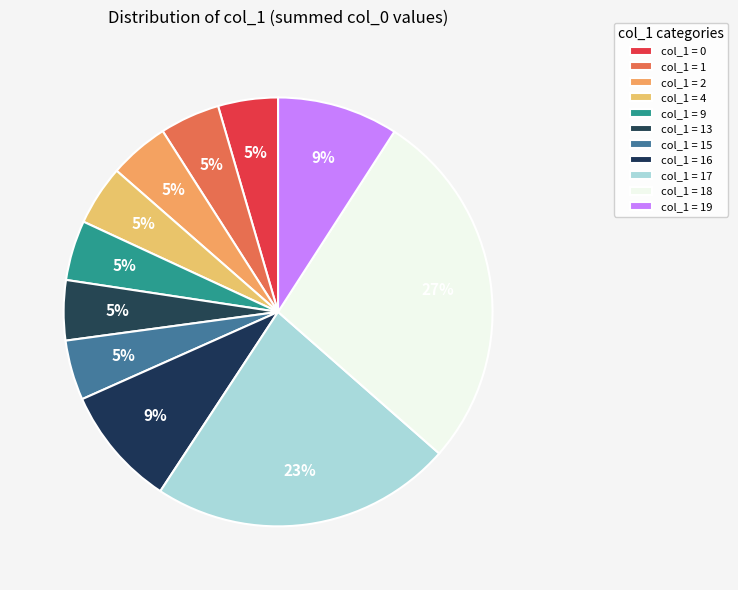

Does any single category account for the majority?

No